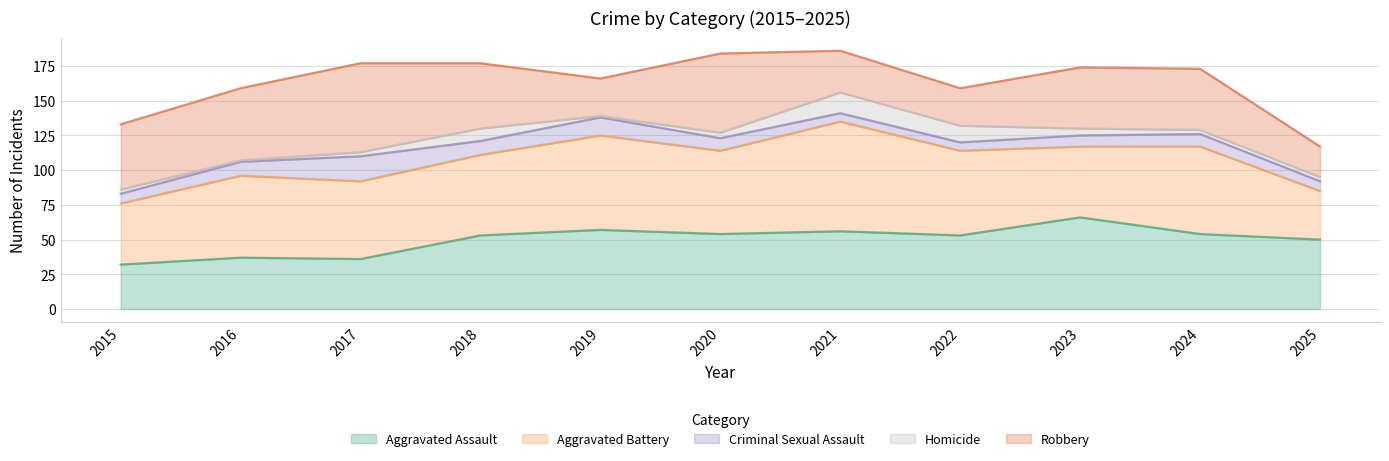

True or false: Criminal Sexual Assault and Robbery intersect in this chart.

False